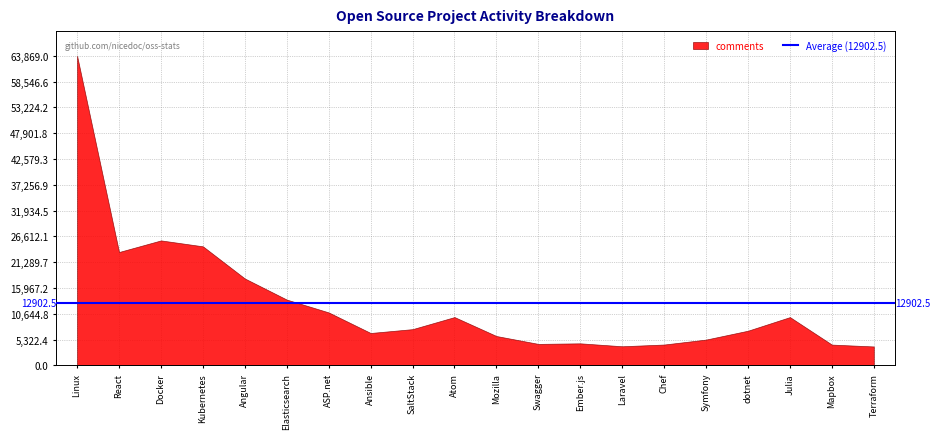

What is the greatest value displayed?

63869